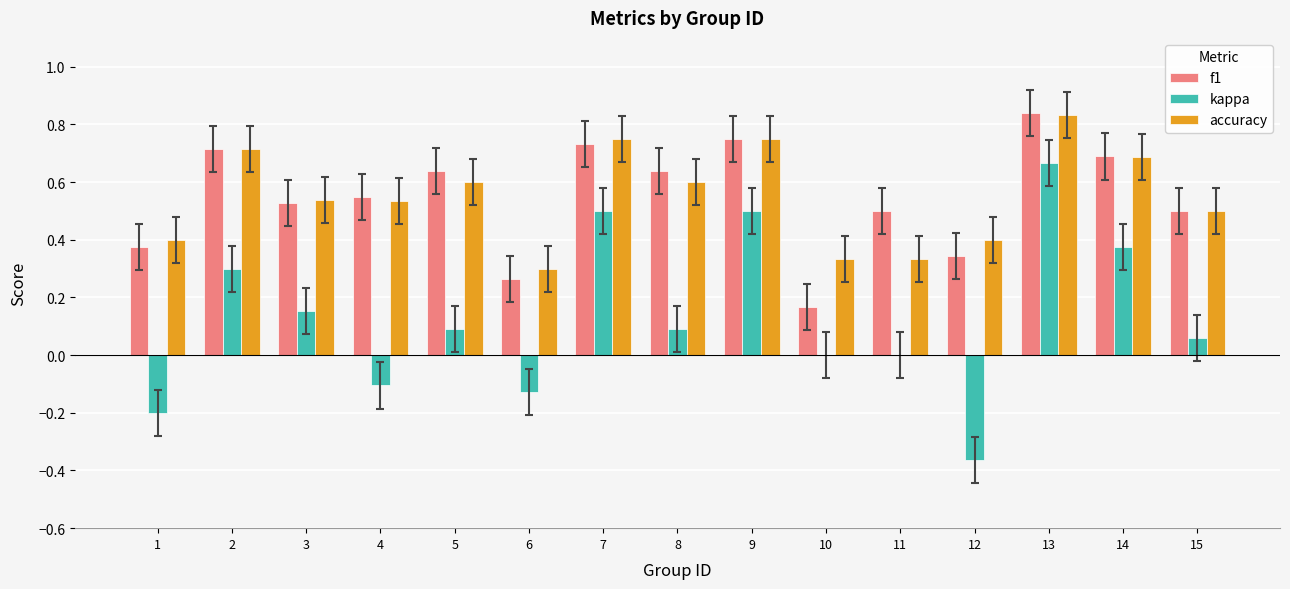

How many groups of bars are there?

15